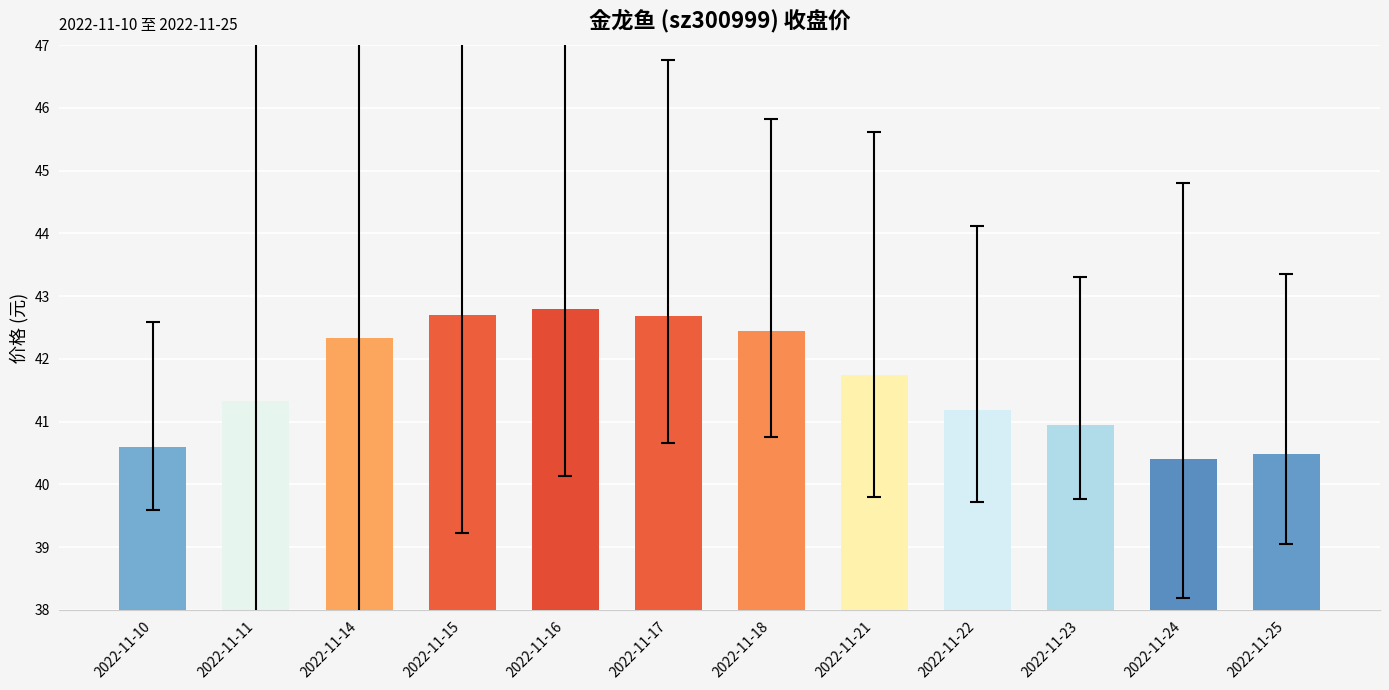

Reading left to right, extract all data points from this chart.

2022-11-10=40.6	2022-11-11=41.3	2022-11-14=42.3	2022-11-15=42.7	2022-11-16=42.8	2022-11-17=42.7	2022-11-18=42.5	2022-11-21=41.7	2022-11-22=41.2	2022-11-23=41.0	2022-11-24=40.4	2022-11-25=40.5